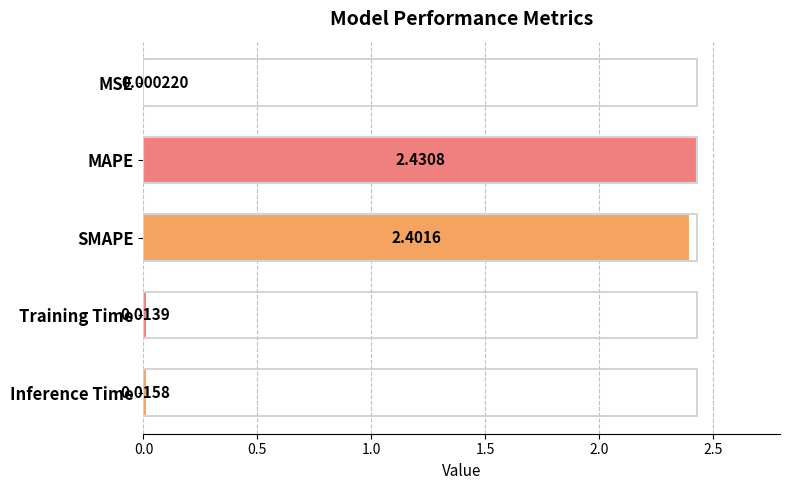

Are the bars horizontal?

Yes